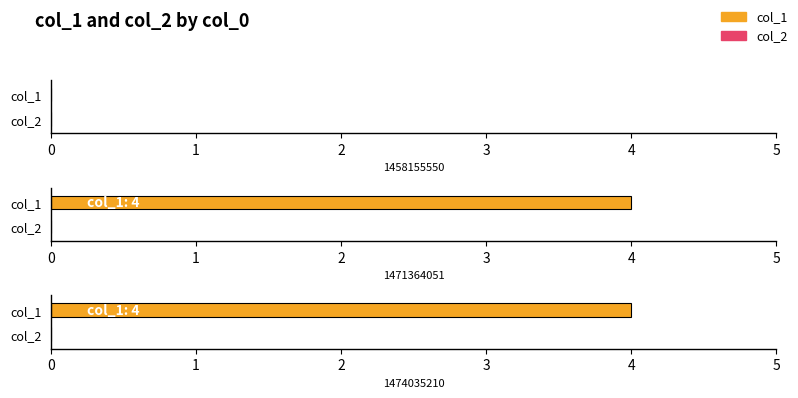

What is the difference between the highest and lowest values at 1471364051?

4